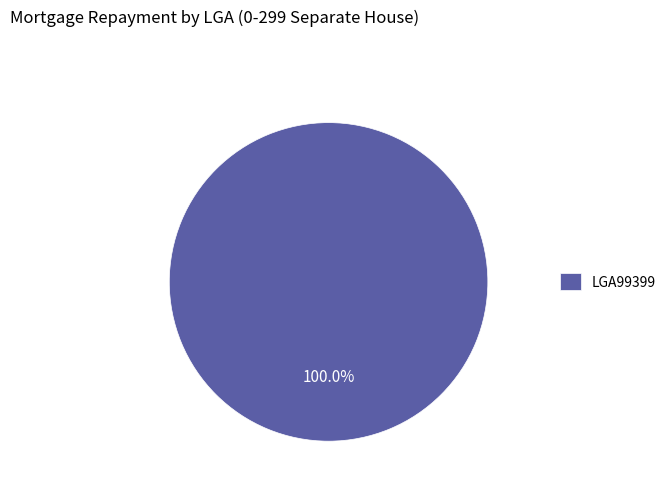

Does LGA99399 account for over 50% of the chart?

Yes